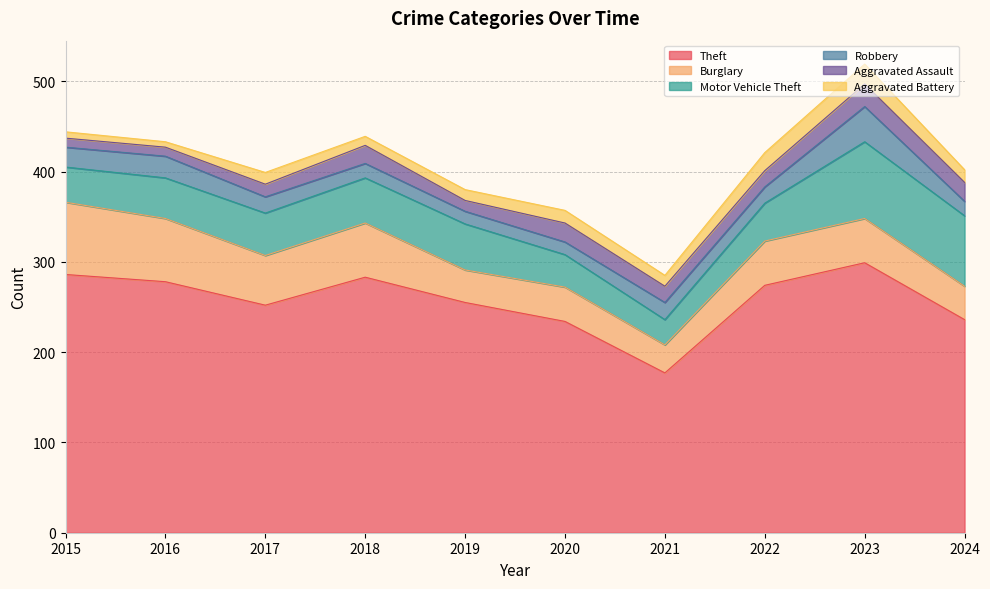

Reading right to left, list all the values displayed in this chart.

Theft: 236	299	274	177	234	255	283	252	278	286
Burglary: 37	49	49	31	38	36	60	55	70	80
Motor Vehicle Theft: 78	85	42	28	36	51	50	47	45	39
Robbery: 16	39	18	19	14	14	16	18	24	22
Aggravated Assault: 21	25	18	18	21	12	20	14	10	10
Aggravated Battery: 14	22	20	12	14	12	10	13	6	7